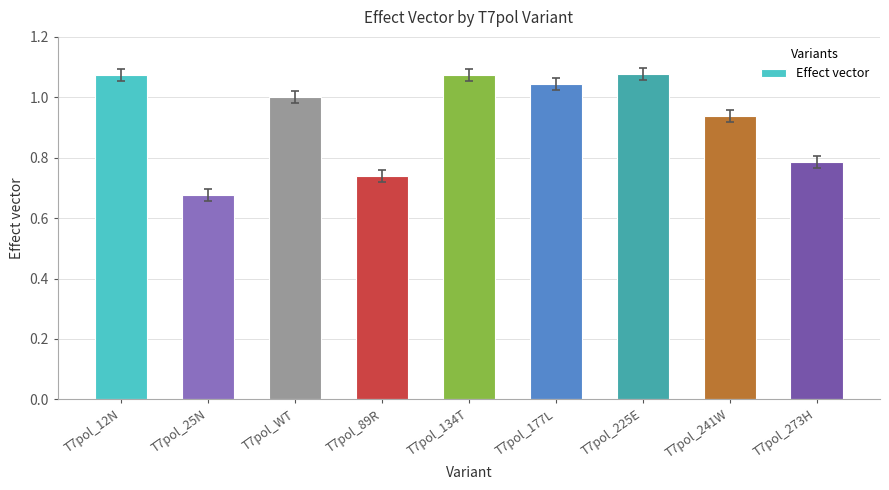

The value at T7pol_WT is 1.0. True or false?

True